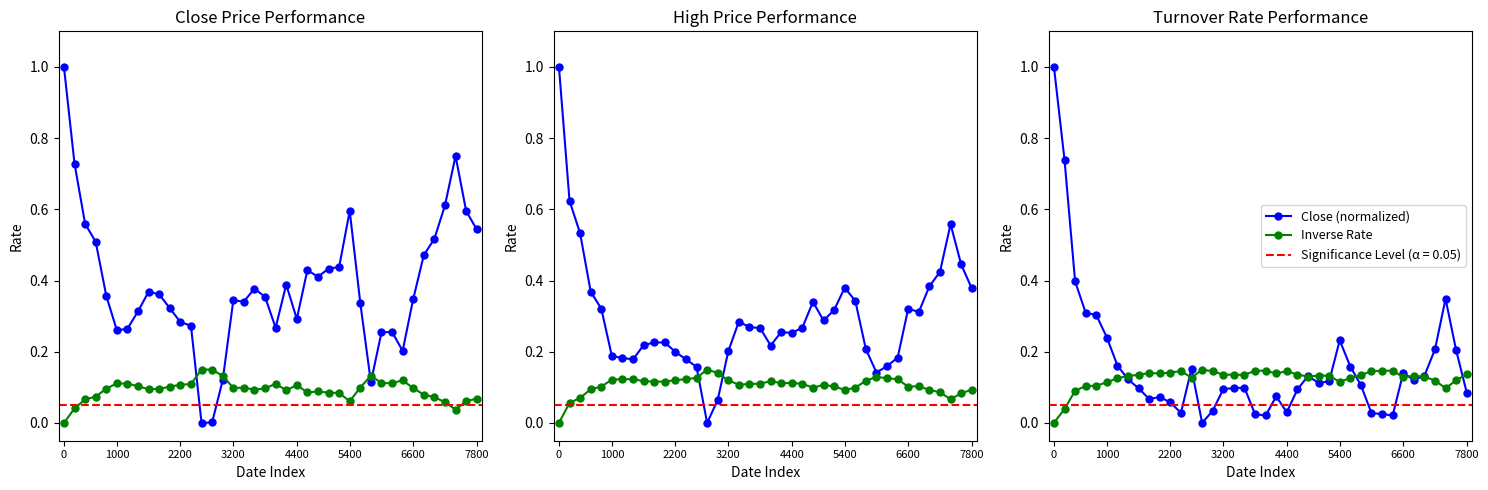

Is the value of Close (normalized) at 11 greater than the value of Inverse Rate at 6600?

No